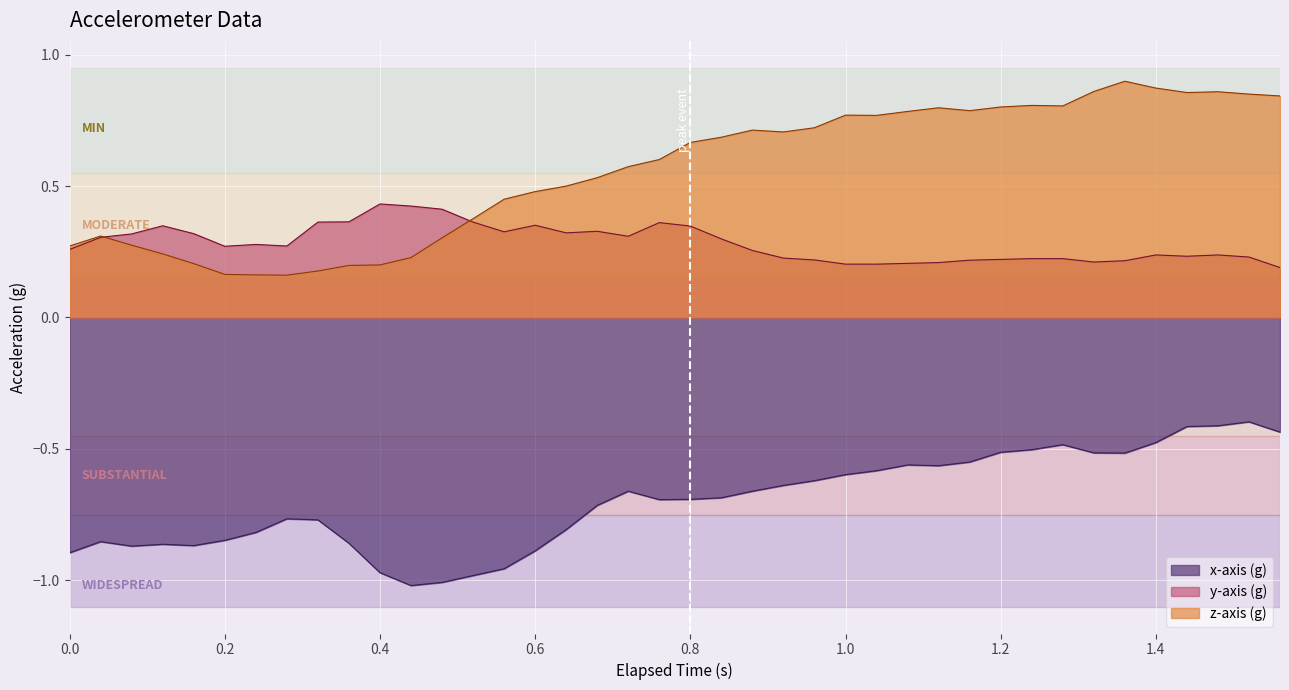

What are all the series names shown in the legend?

x-axis (g), y-axis (g), z-axis (g)